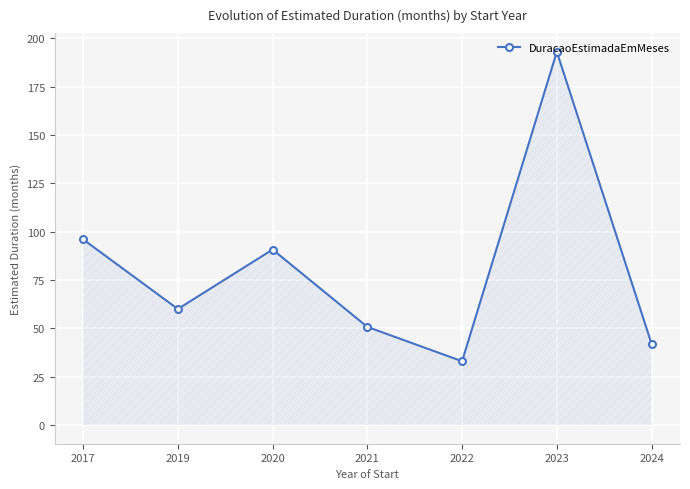

Where is the first local minimum?

2019